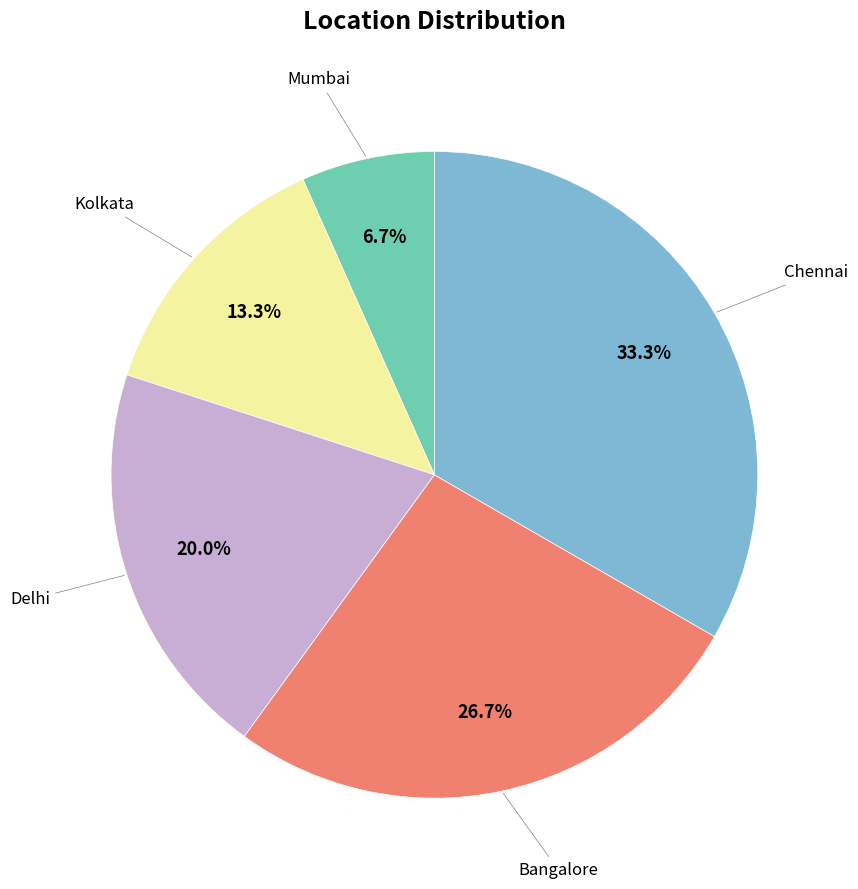

Is there any slice that represents more than half of the pie?

No